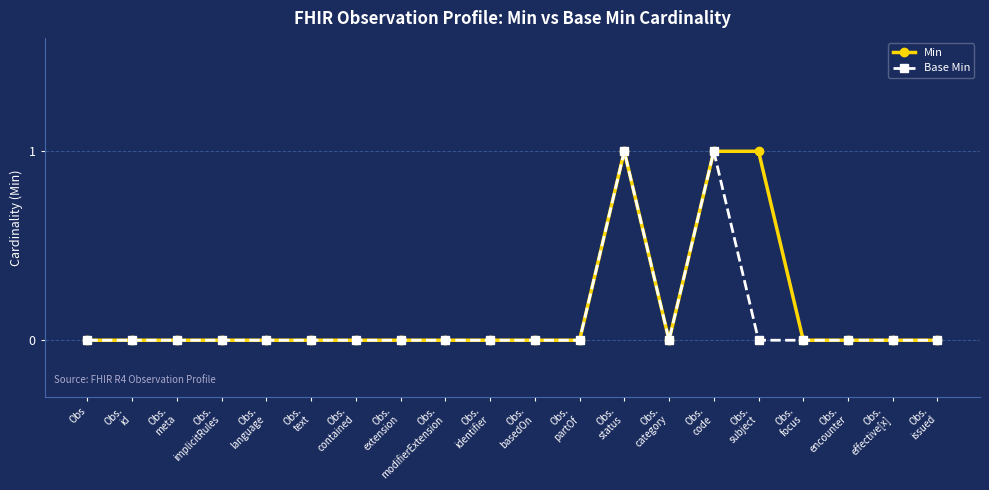

In Base Min, how many points are higher than both neighbors (excluding endpoints)?

2